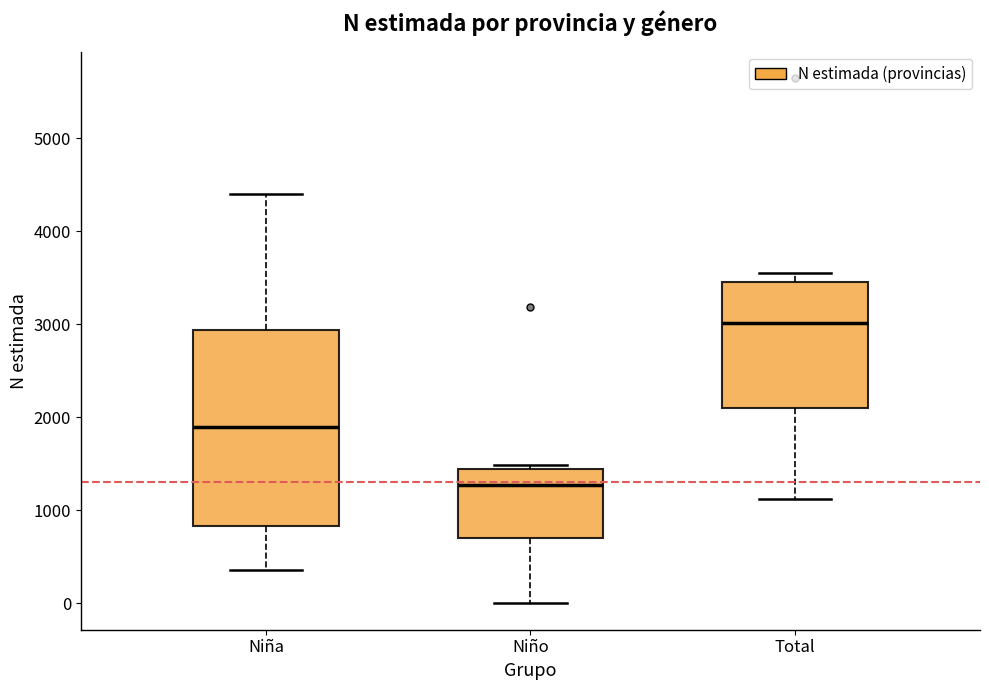

Reading left to right, transcribe this box plot: for each box, give where its median line is, the range the box spans, and where its two whiskers end, as read against the y-axis. The values are not printed on the chart, so give them approximately, as read against the axis.

Niña: median 1900, box 800 to 2900, whiskers 400 to 4400
Niño: median 1300, box 700 to 1400, whiskers 0 to 1500
Total: median 3000, box 2100 to 3500, whiskers 1100 to 3500 (just above the box's upper edge)